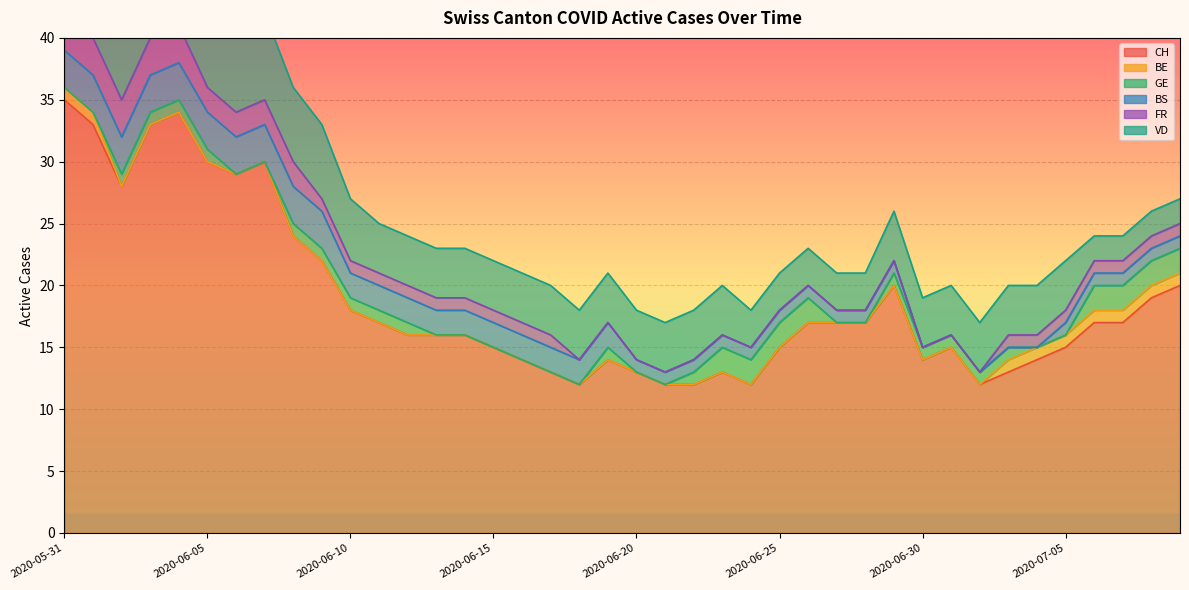

True or false: BS and BE cross at least once.

False